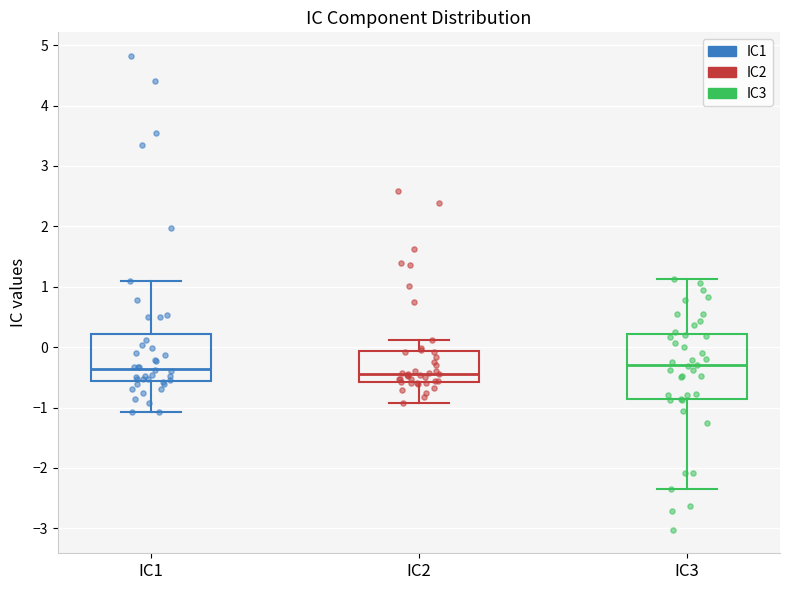

Where is the lower edge of the box for IC2 on the y-axis? The values are not printed on the chart, so give them approximately, as read against the axis.

-0.6